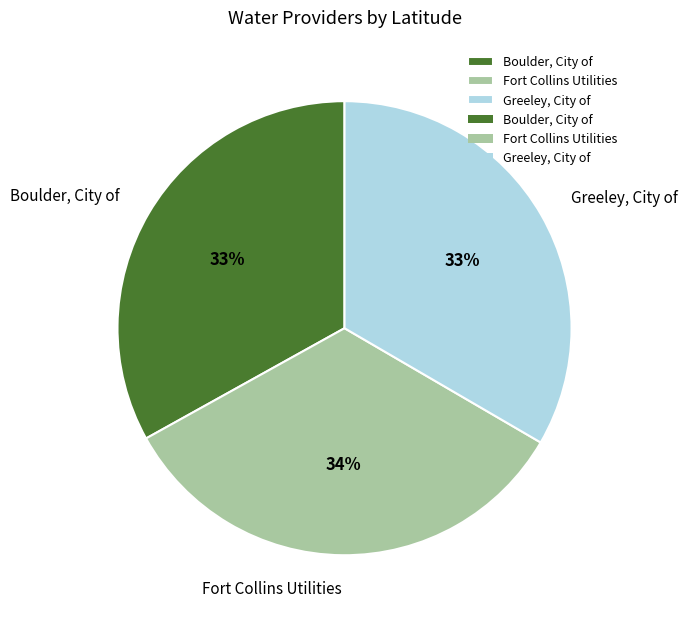

Approximately how many times larger is the value at Fort Collins Utilities compared to Greeley, City of?

1.0